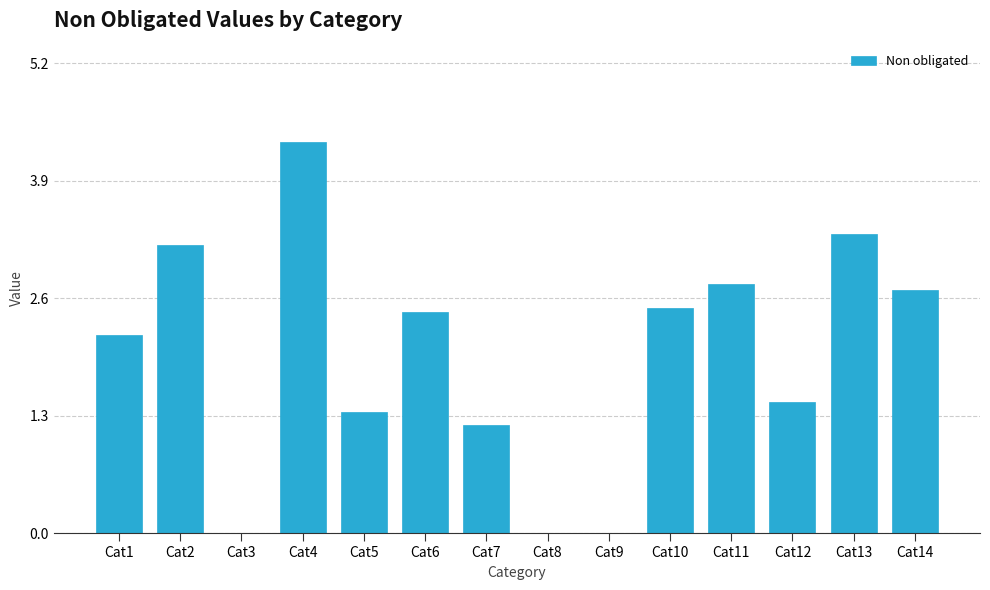

Reading left to right, list all the values displayed in this chart.

Cat1=2.2	Cat2=3.2	Cat3=0.0	Cat4=4.3	Cat5=1.3	Cat6=2.5	Cat7=1.2	Cat8=0.0	Cat9=0.0	Cat10=2.5	Cat11=2.8	Cat12=1.5	Cat13=3.3	Cat14=2.7